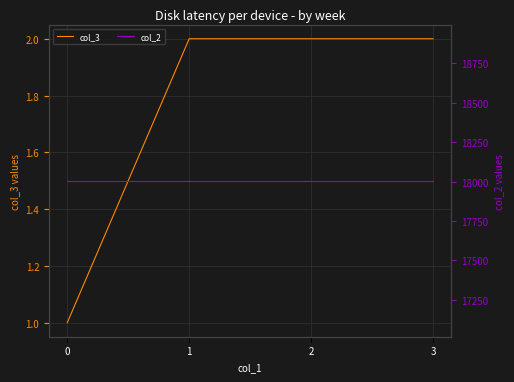

True or false: col_3 has more than 1 points higher than both neighbors.

False